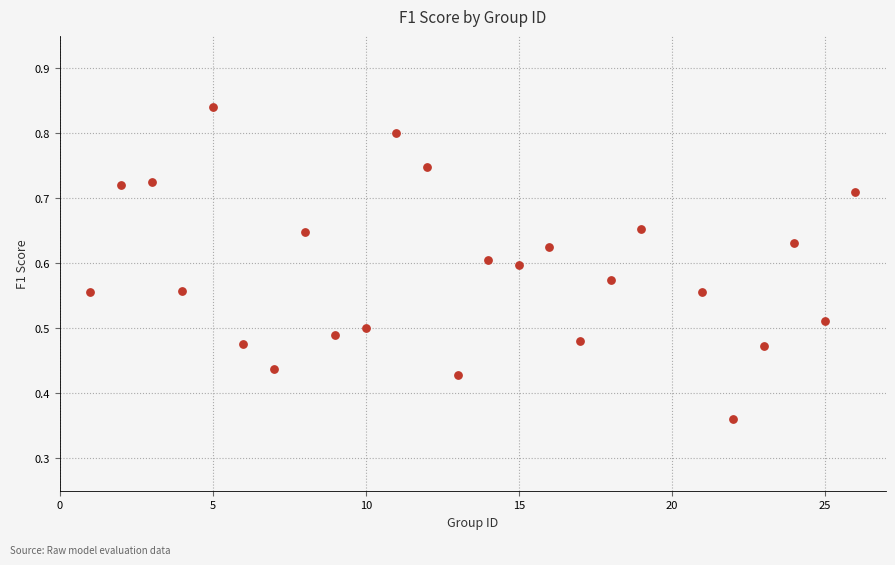

What is the range of X values (max minus min)?

25.0